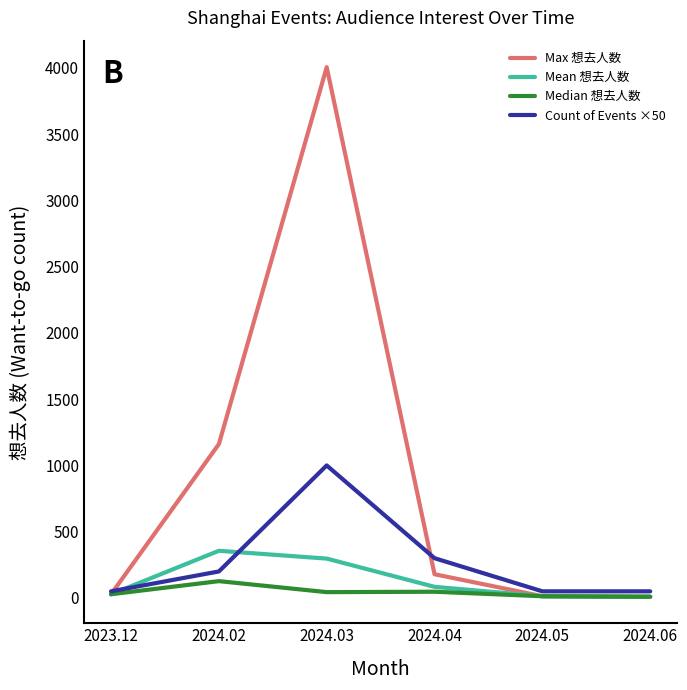

What are all the series names shown in the legend?

Max 想去人数, Mean 想去人数, Median 想去人数, Count of Events ×50